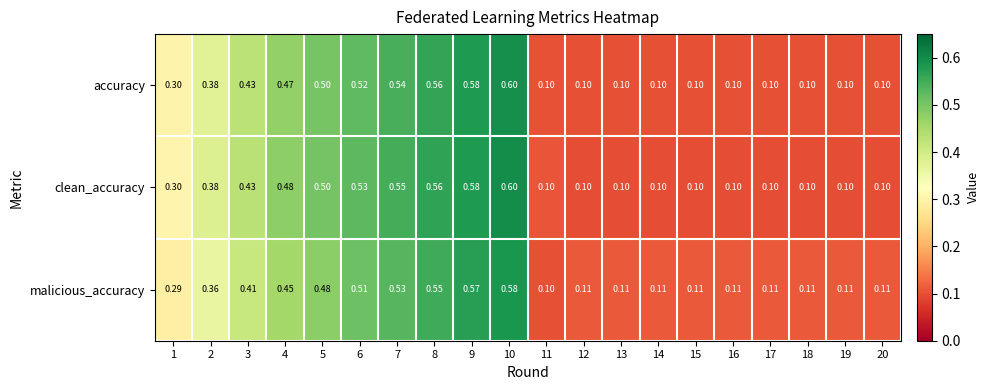

Rank the series by their average value, from highest to lowest.

clean_accuracy, accuracy, malicious_accuracy